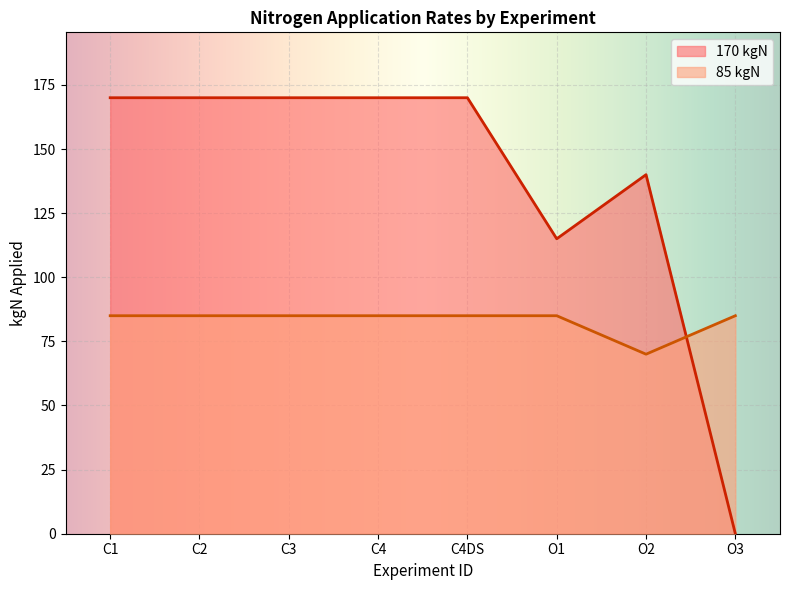

Which category has the lowest value across all series?

O3